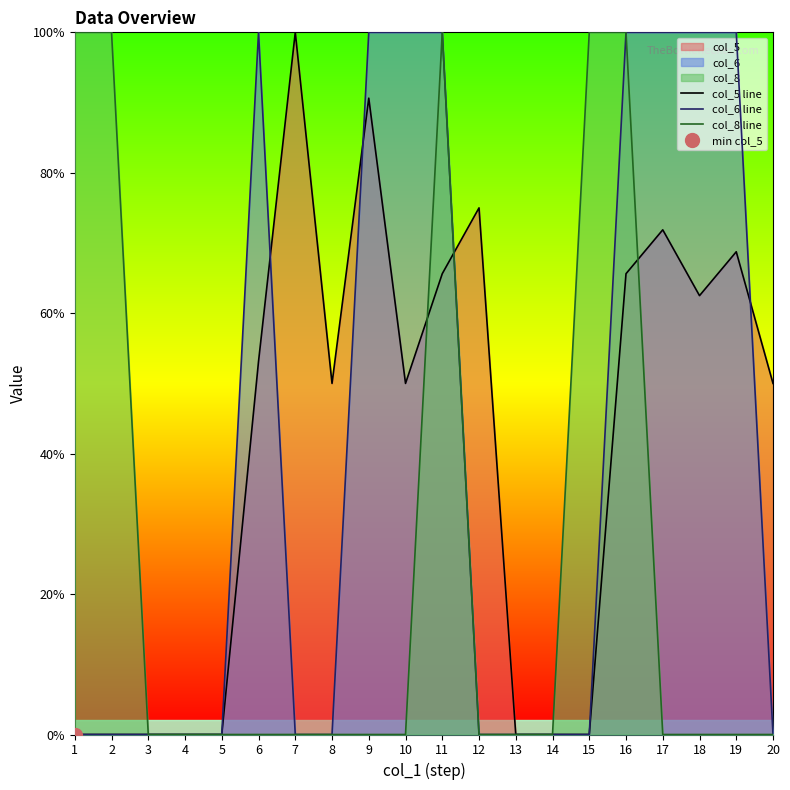

How many positive values does the col_5 line series have?

12